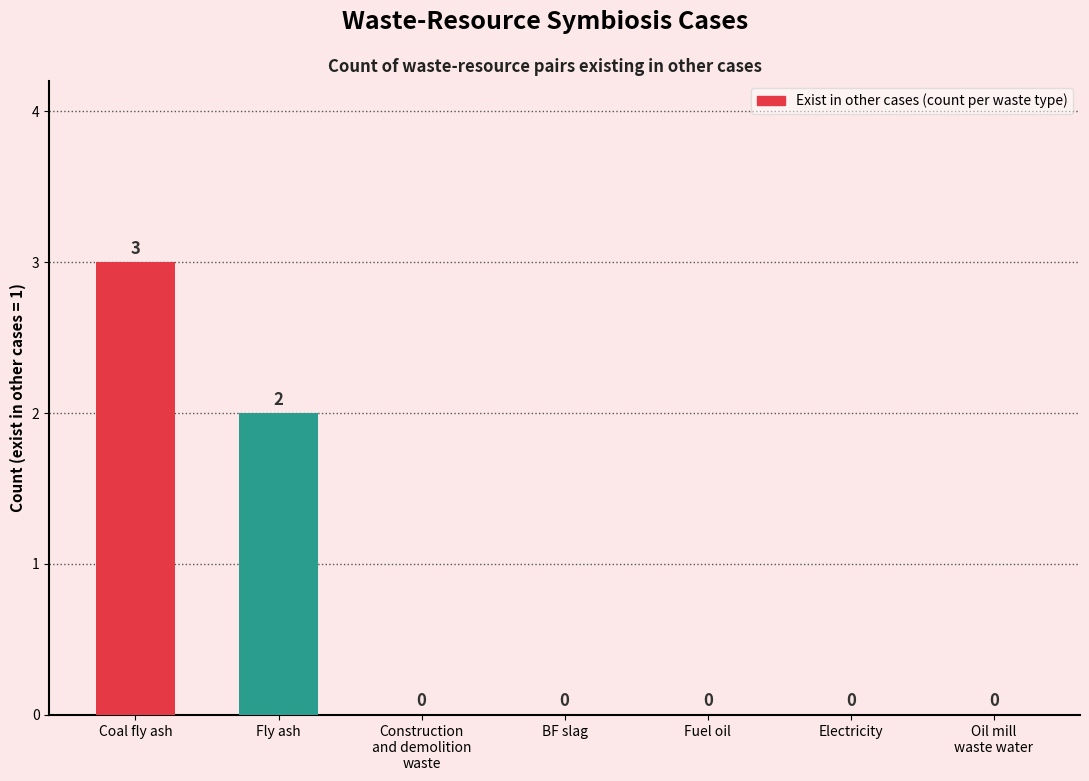

How many values are between 0 and 2?

6